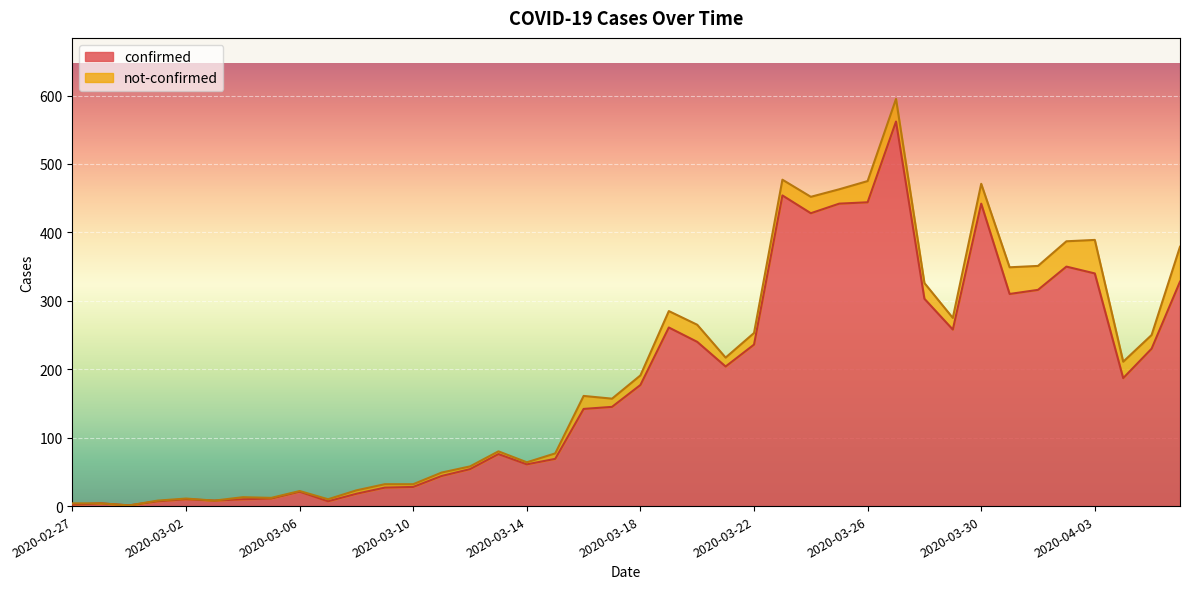

What is the value of the 36th point from the left?

350